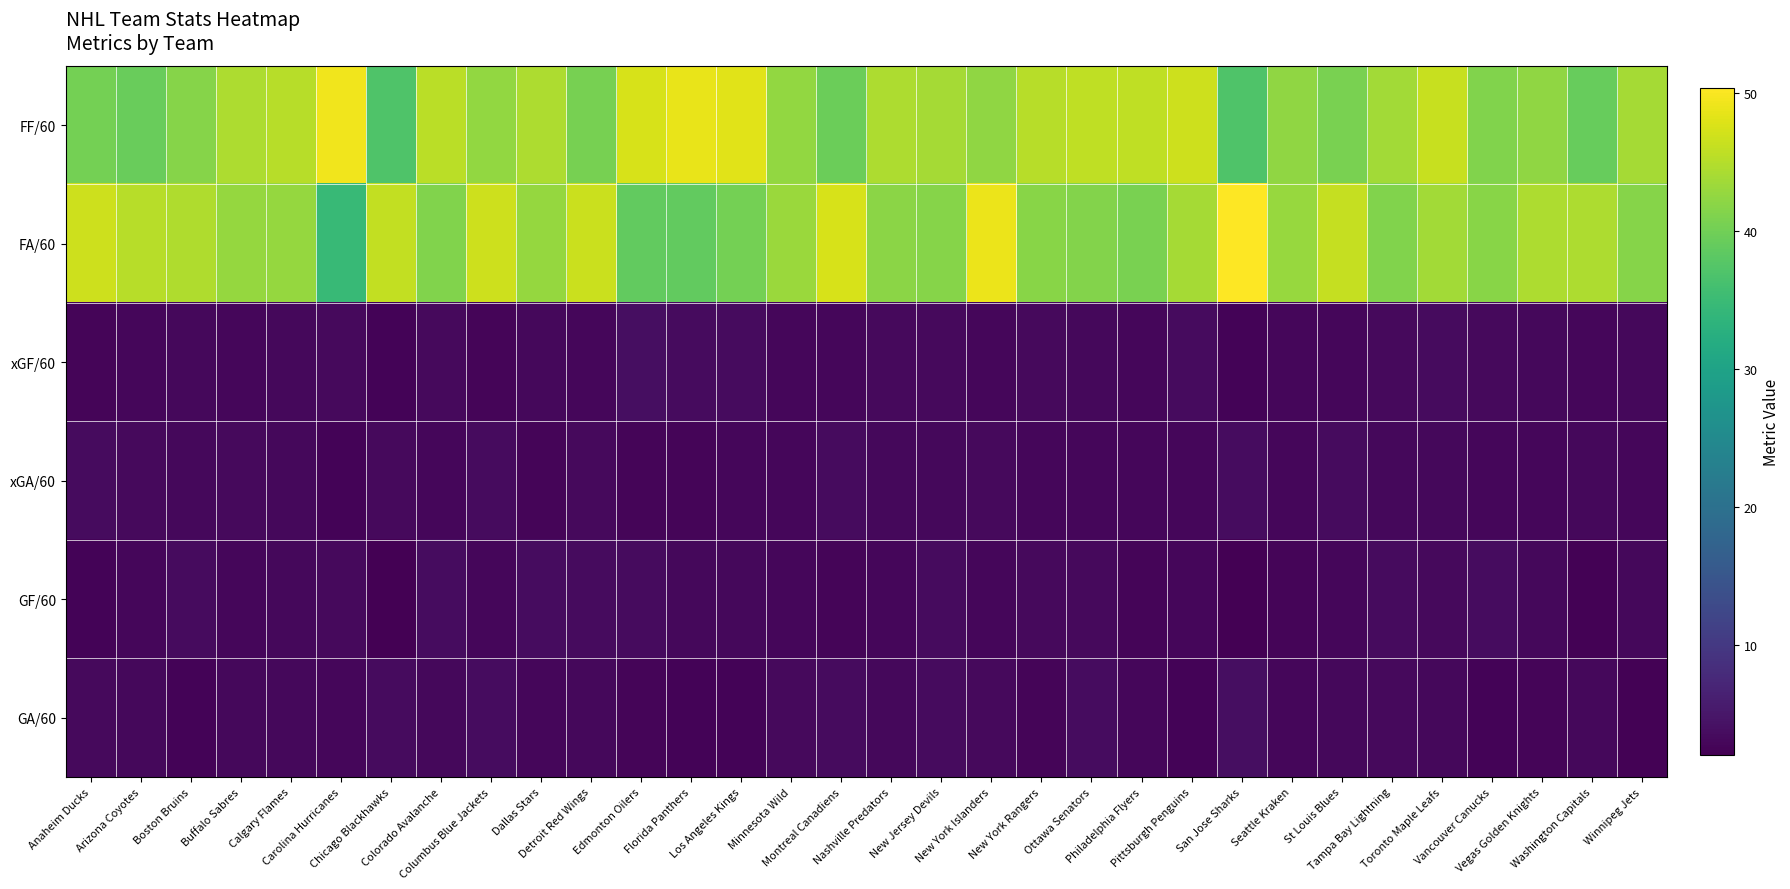

At Chicago Blackhawks, list the series in order from smallest to largest.

GF/60, xGF/60, xGA/60, GA/60, FF/60, FA/60